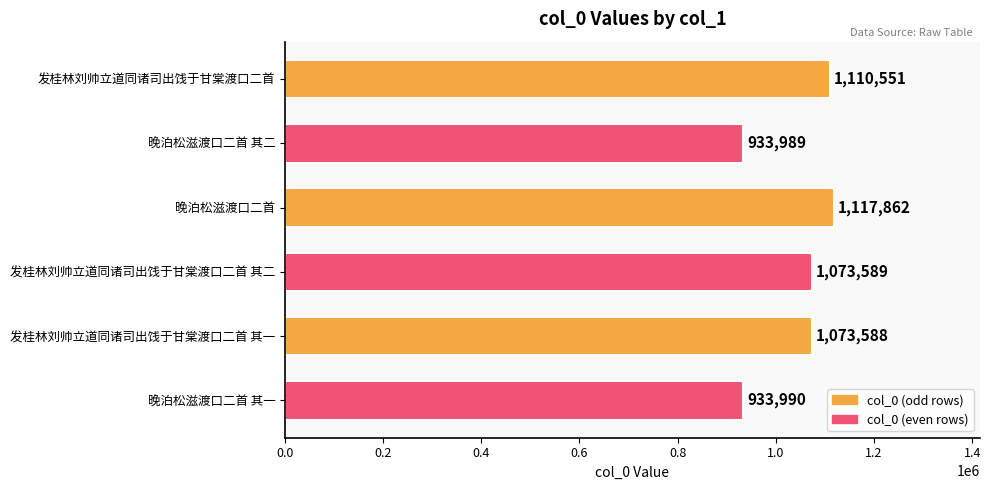

Rank the categories by value from lowest to highest.

晚泊松滋渡口二首 其二, 晚泊松滋渡口二首 其一, 发桂林刘帅立道同诸司出饯于甘棠渡口二首 其一, 发桂林刘帅立道同诸司出饯于甘棠渡口二首 其二, 发桂林刘帅立道同诸司出饯于甘棠渡口二首, 晚泊松滋渡口二首